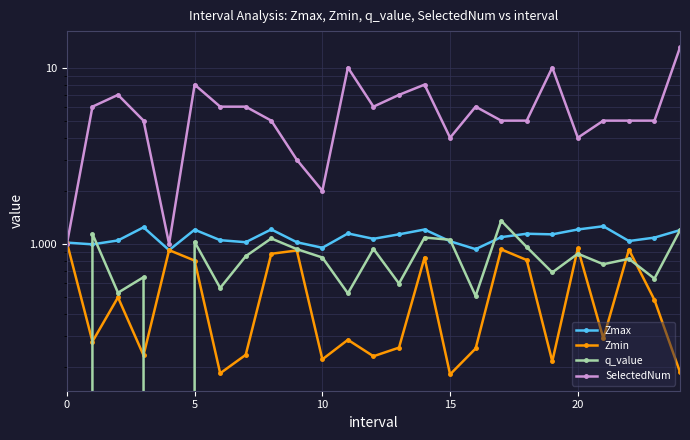

What is the sum of all Zmin values?

13.0